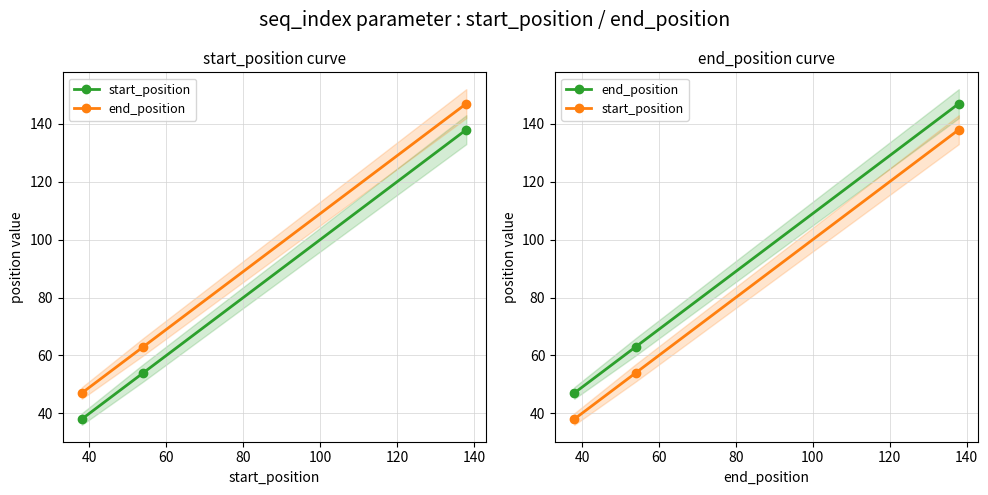

Which series has the largest total across all categories?

end_position